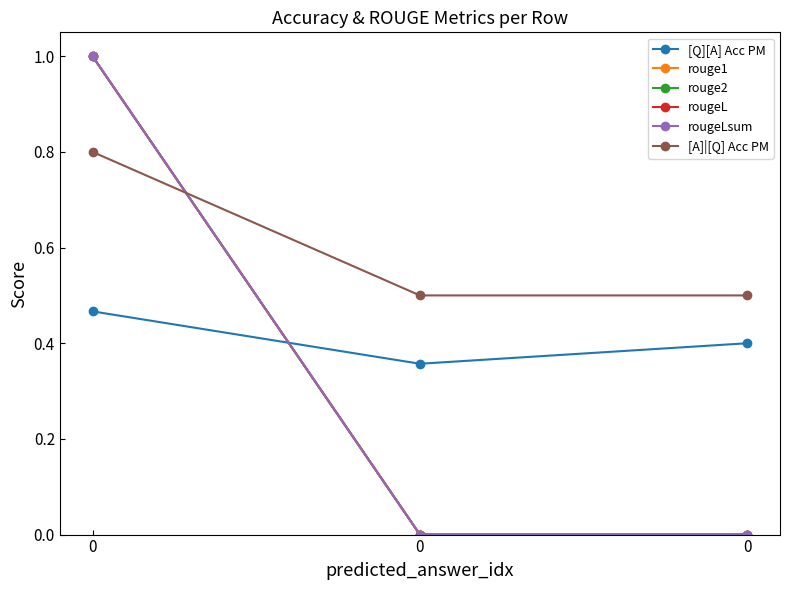

What is the spread (max minus min) of values at 0?

0.5